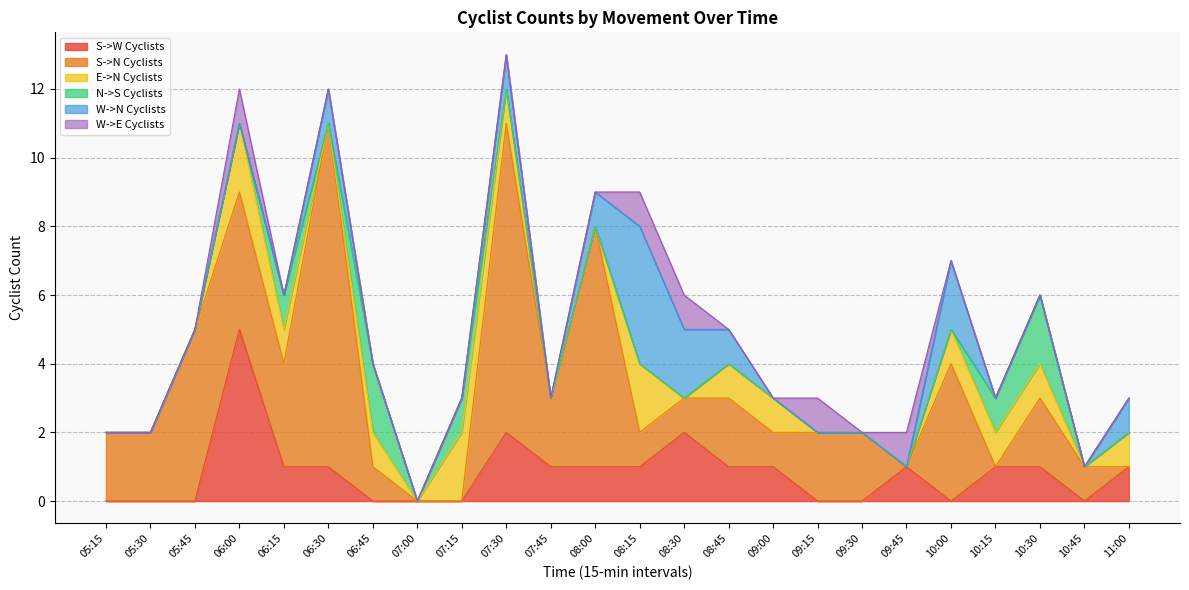

What is the difference between the second highest and minimum values in the S->W Cyclists series?

2